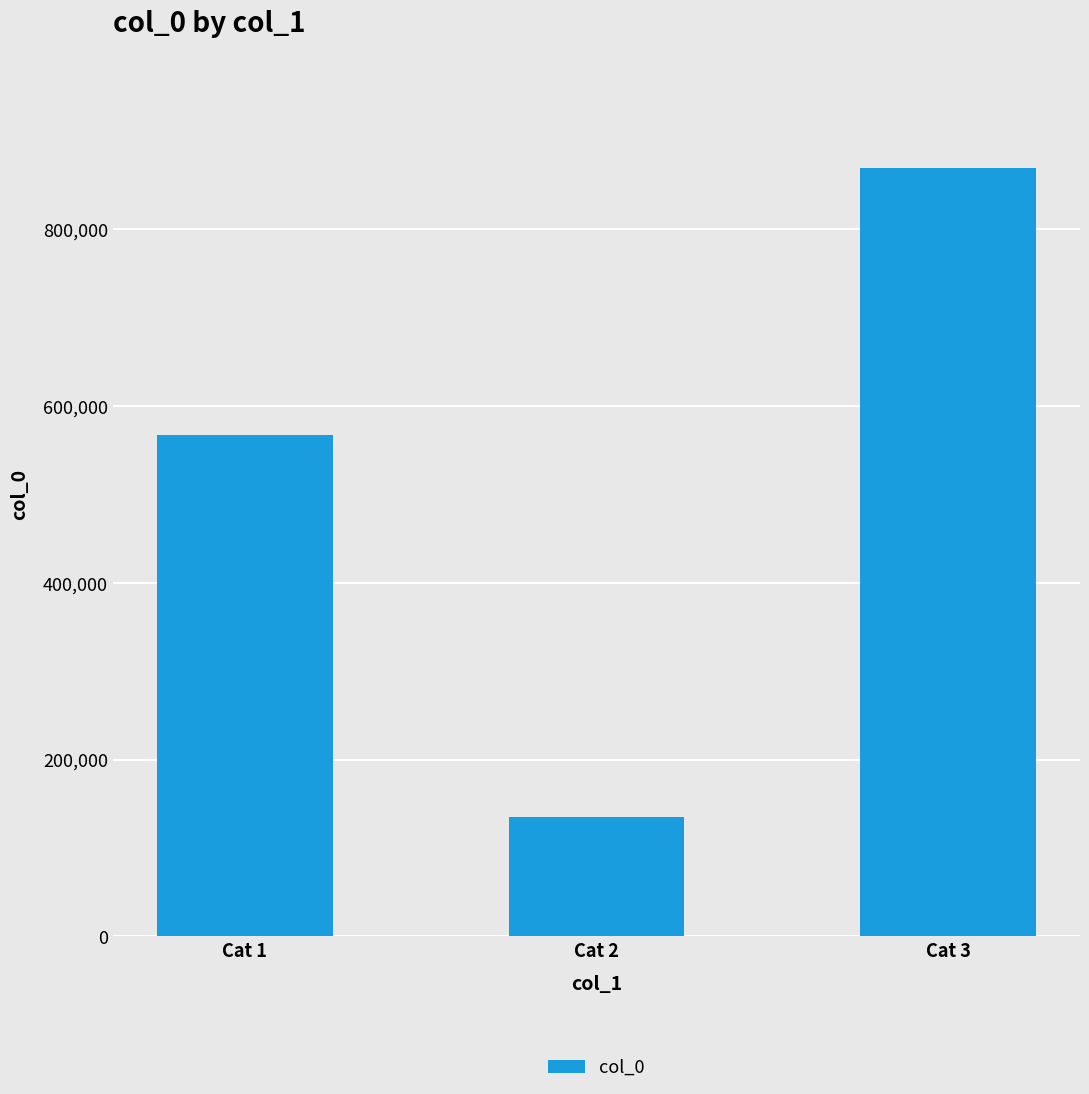

True or false: the data shows 134763 at Cat 2.

True